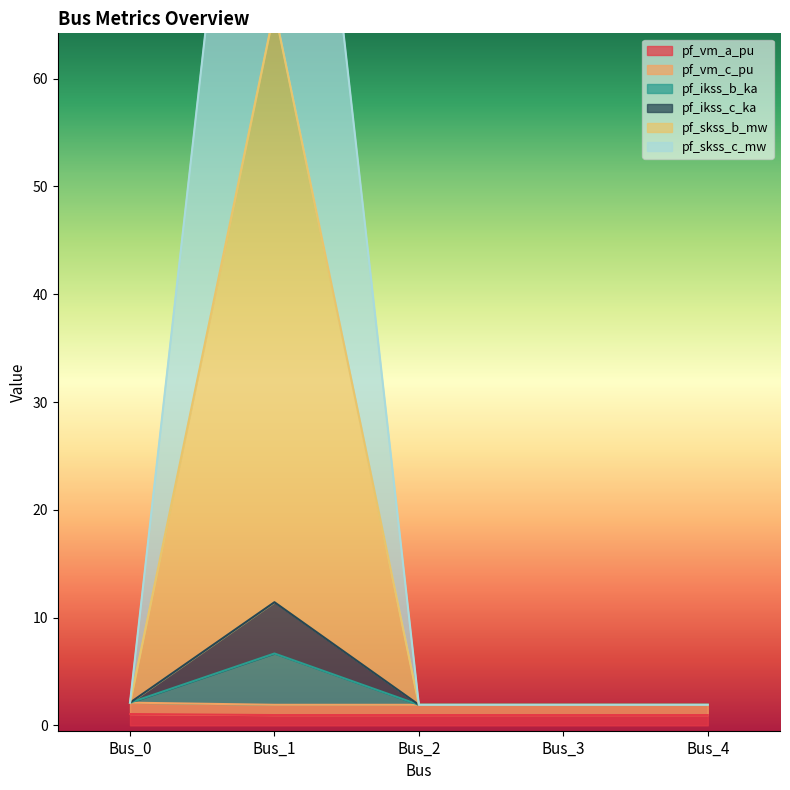

At which category does the chart reach its minimum across all series?

Bus_3